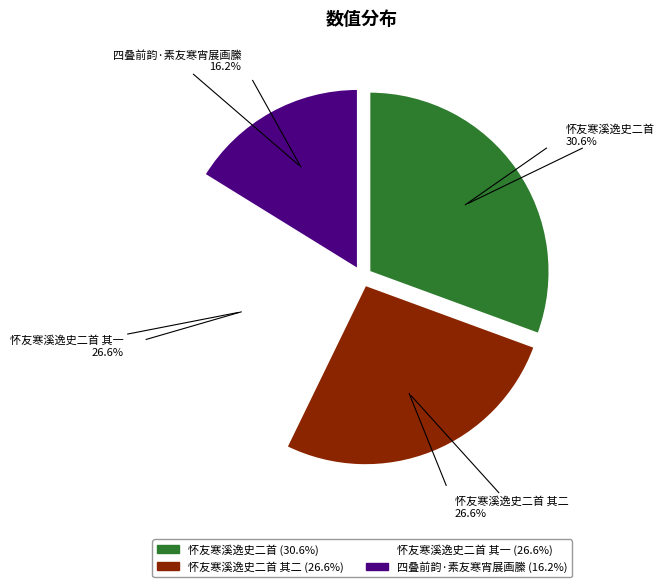

Is there any slice that represents more than half of the pie?

No